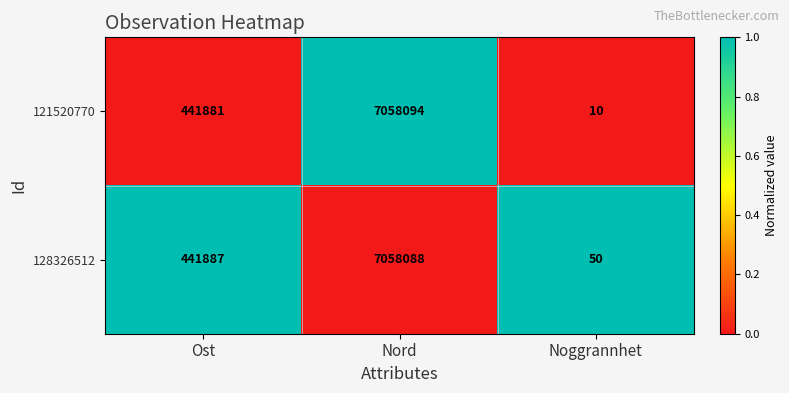

Reading right to left, extract all data points from this chart.

121520770: Noggrannhet=10	Nord=7058094	Ost=441881
128326512: Noggrannhet=50	Nord=7058088	Ost=441887